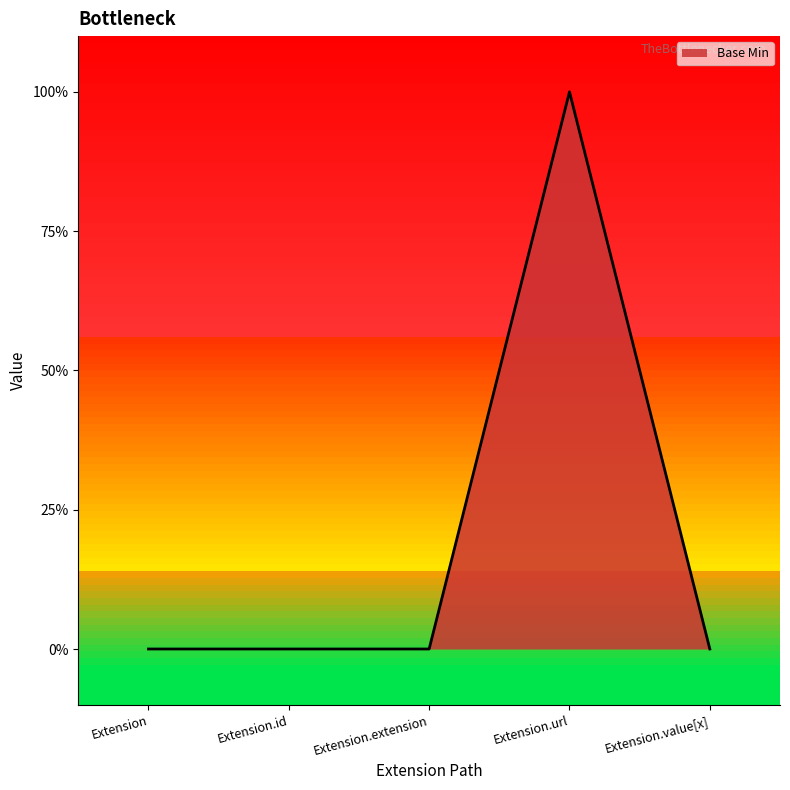

At which category does the chart reach its peak across all series?

Extension.url